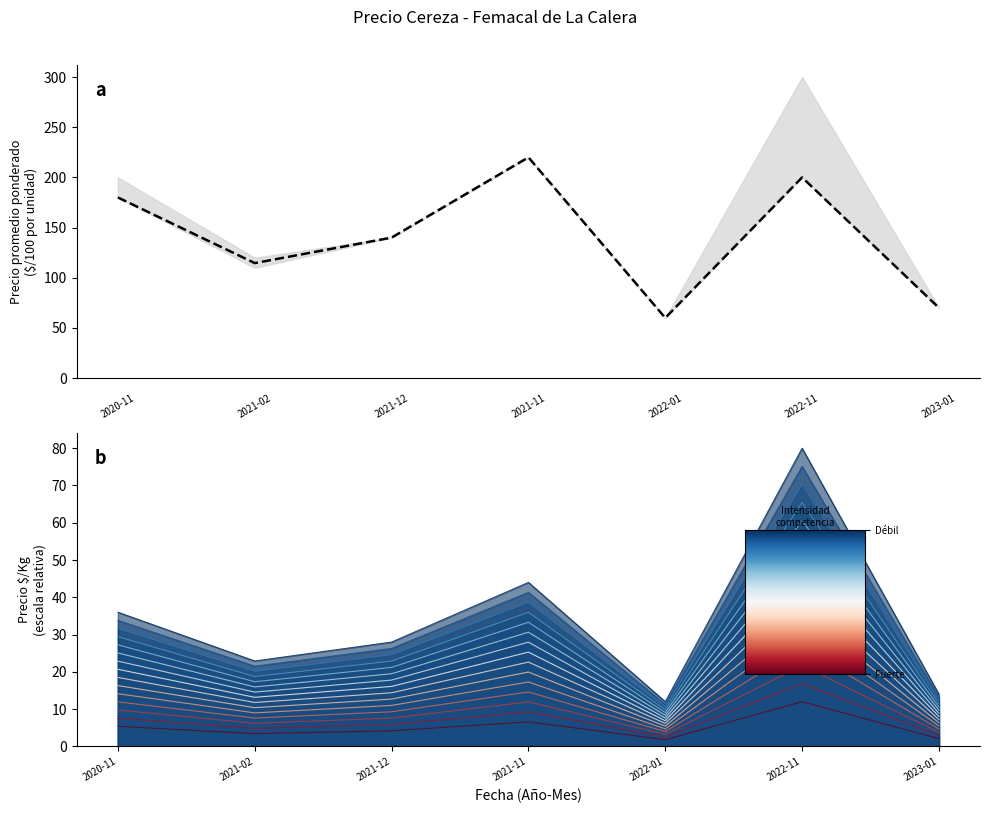

Reading left to right, what are all the values shown in this chart?

180.0	114.6	140.0	220.0	60.0	200.0	70.0